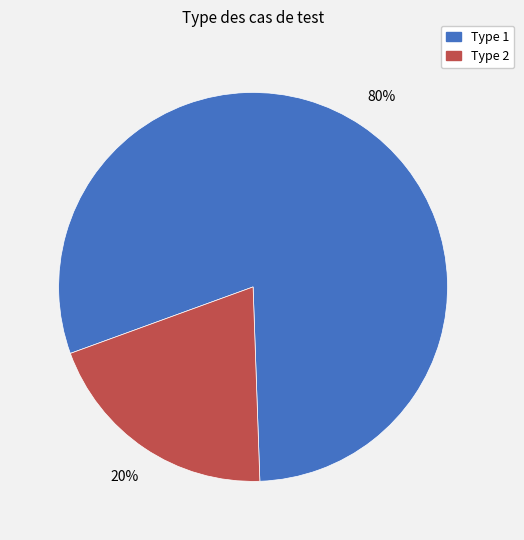

To the nearest percent, what portion does Type 2 represent?

20%